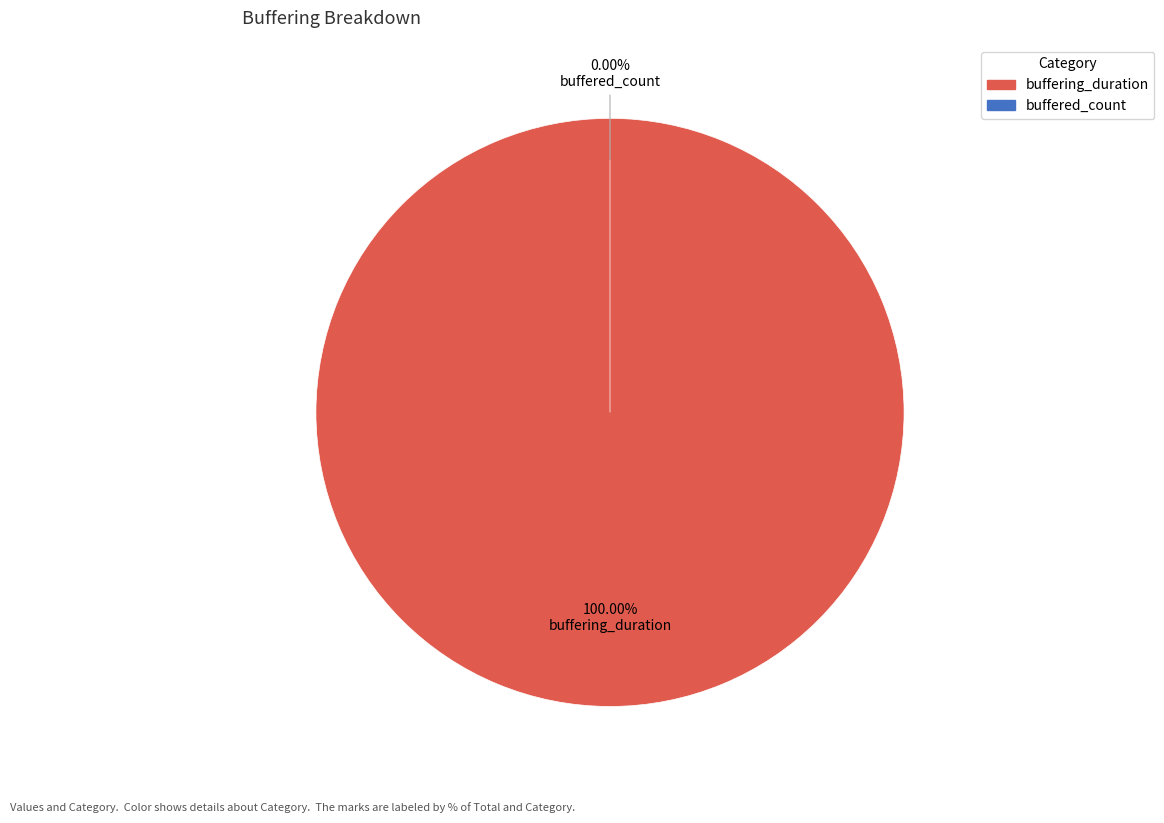

Combined, what portion of the pie is buffering_duration and buffered_count?

100.0%